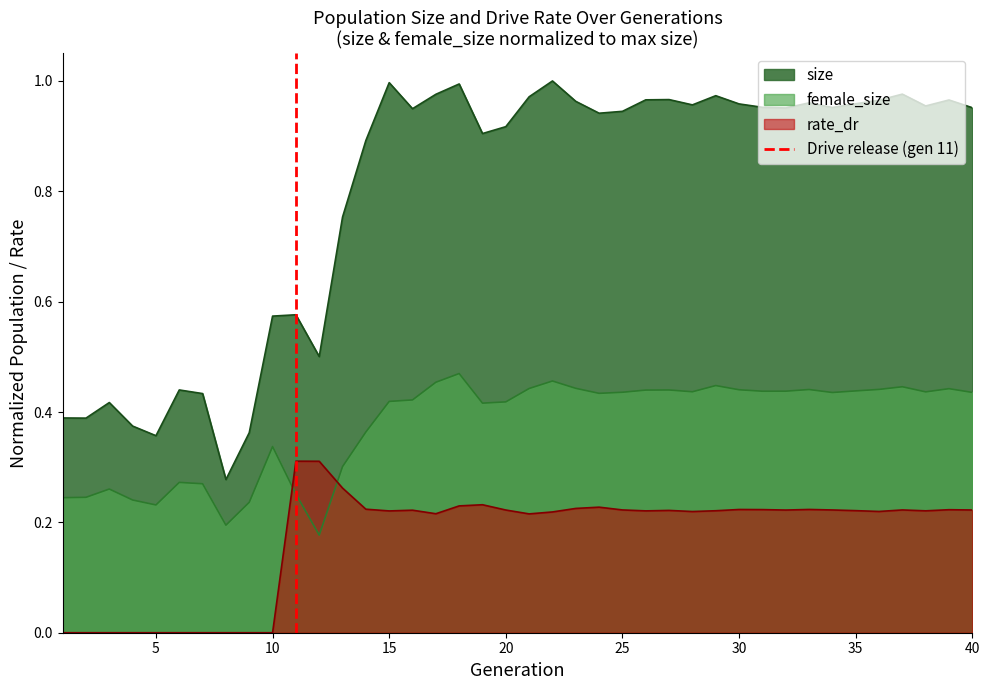

True or false: size and female_size intersect in this chart.

False